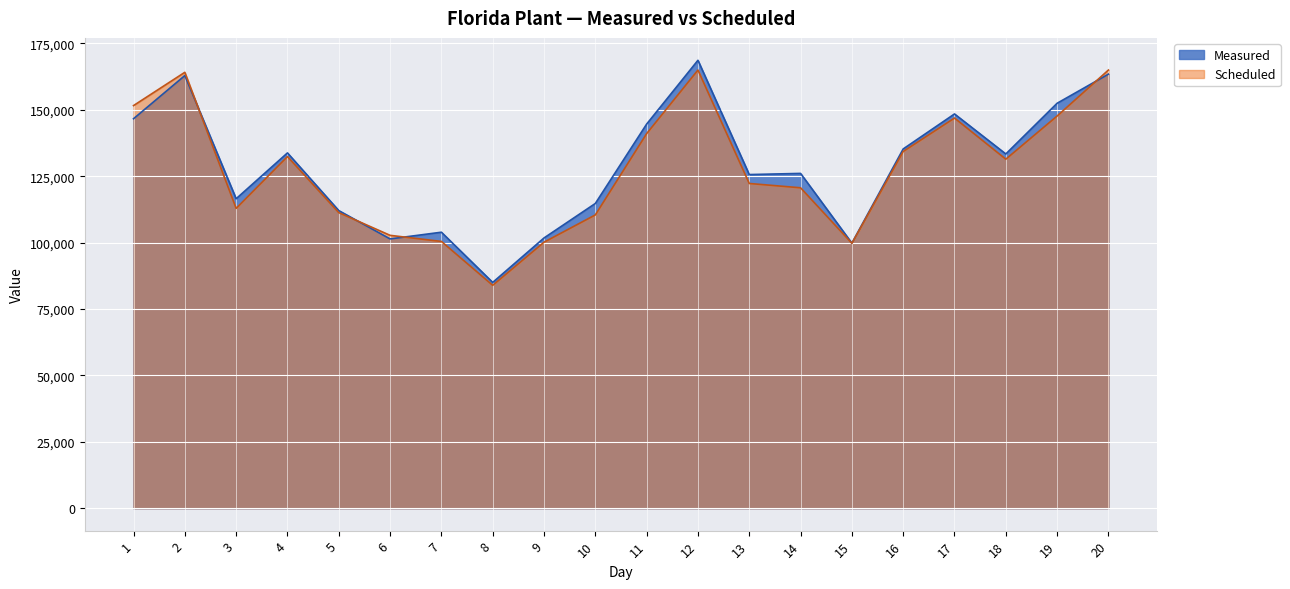

Between 6 and 16, which series saw the biggest shift?

Measured